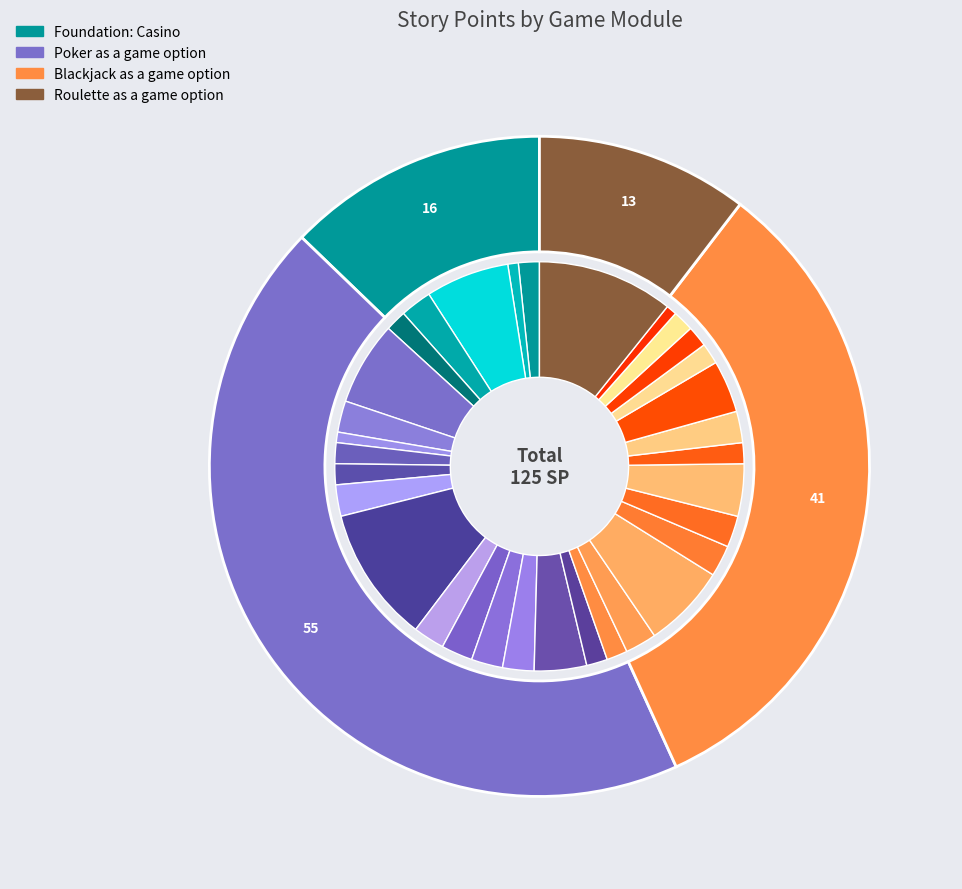

The Blackjack as a game option slice represents 33% of the pie. True or false?

True